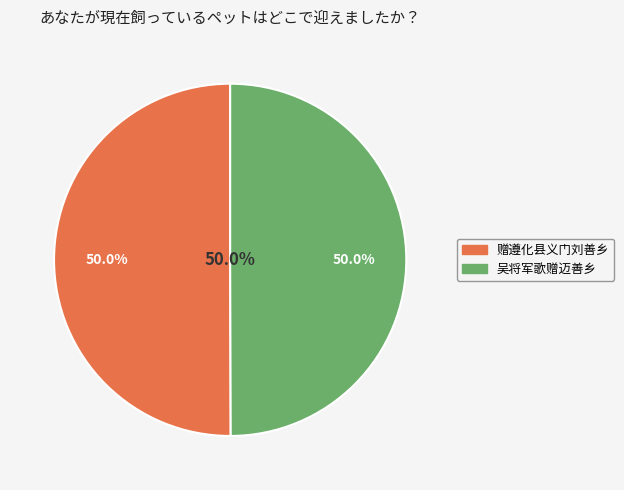

How many slices are in this pie chart?

2